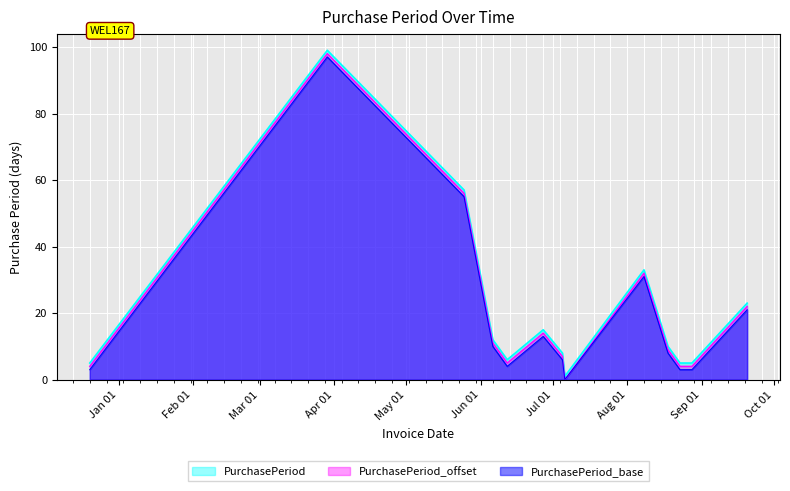

Where is the first local minimum?

2017-06-12